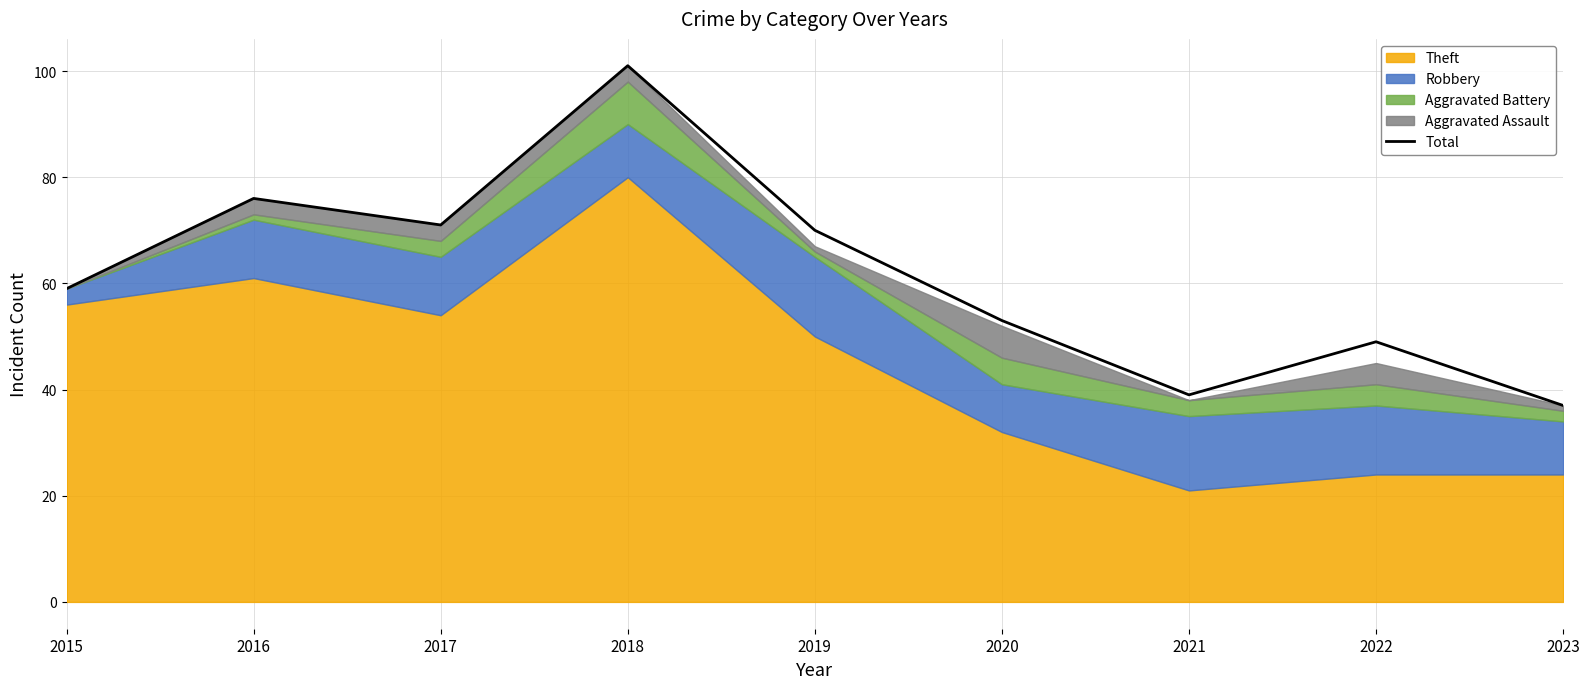

What is the change in value from 2022 to 2023?

-12